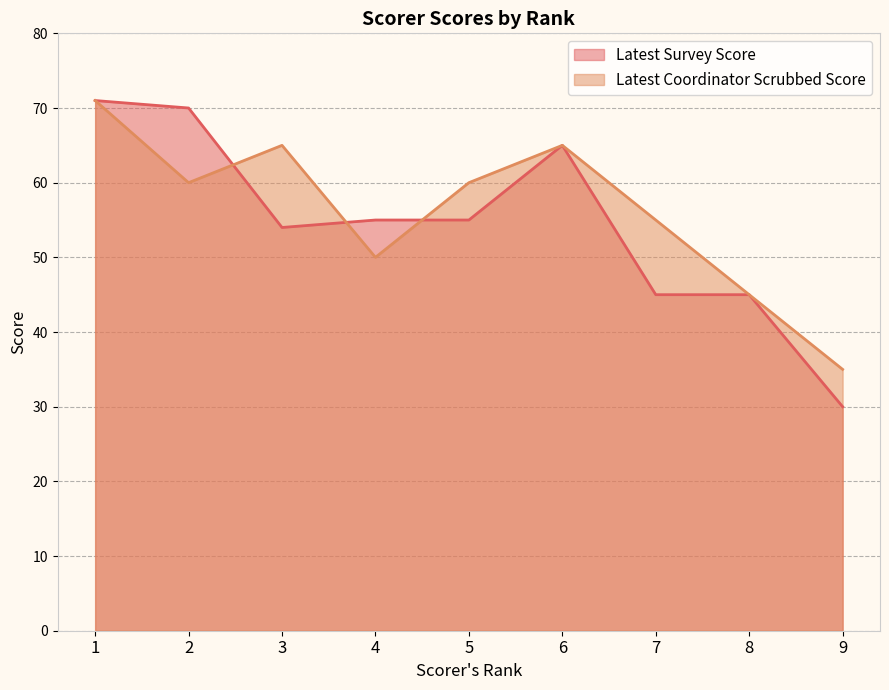

What is the difference between the maximum and minimum values in the Latest Survey Score series?

41